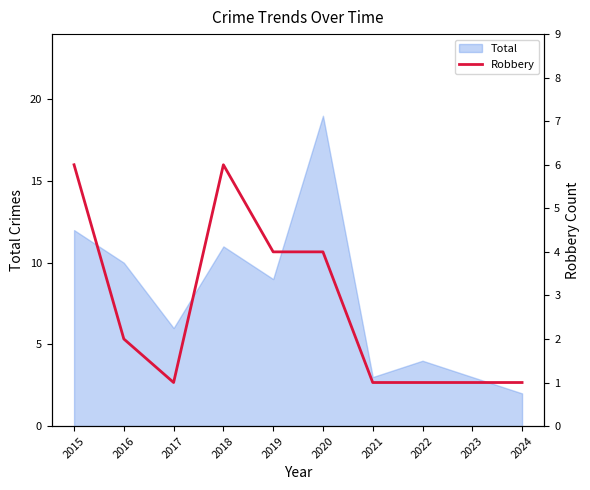

The value of Total at 2018 is 4. True or false?

False